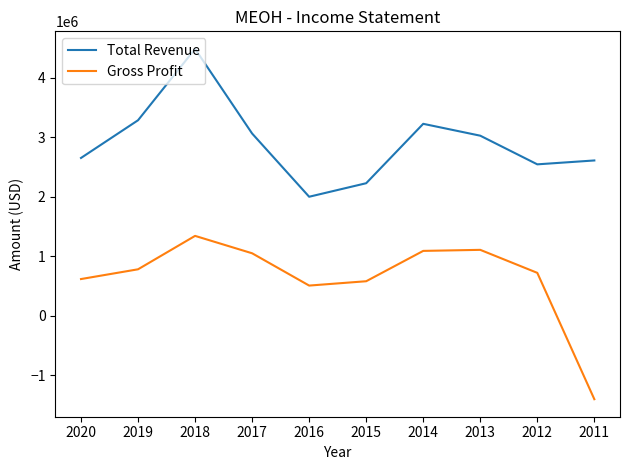

What is the difference between the maximum and minimum values in the Gross Profit series?

2743400